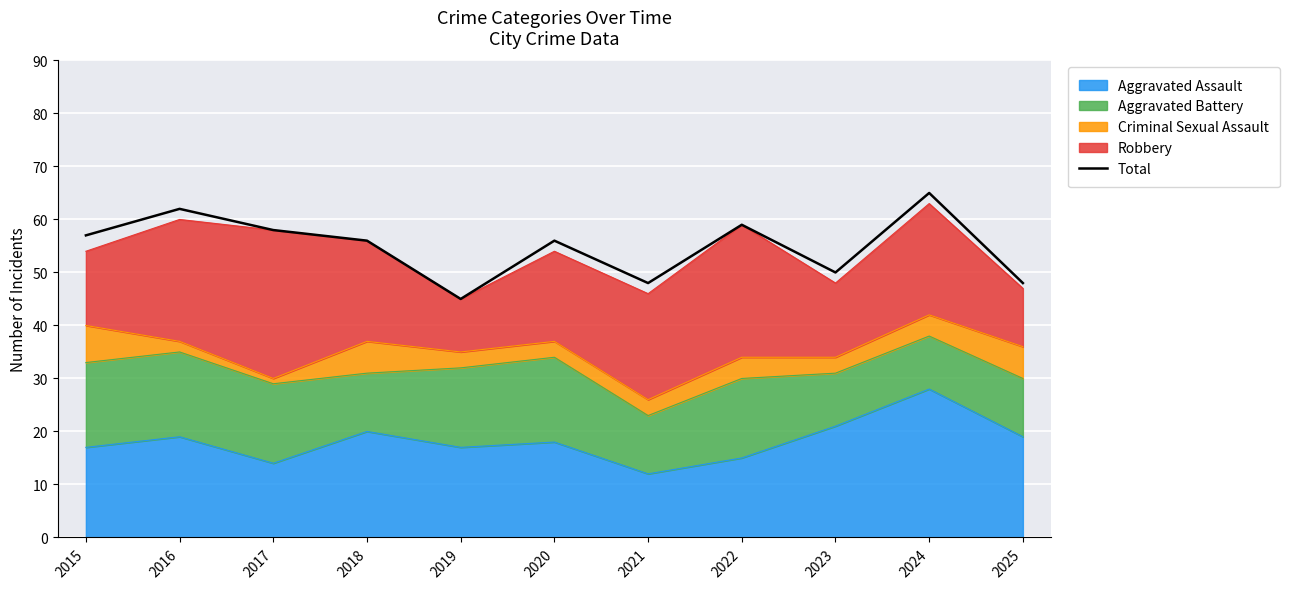

Reading left to right, transcribe all the data shown in this chart.

57	62	58	56	45	56	48	59	50	65	48